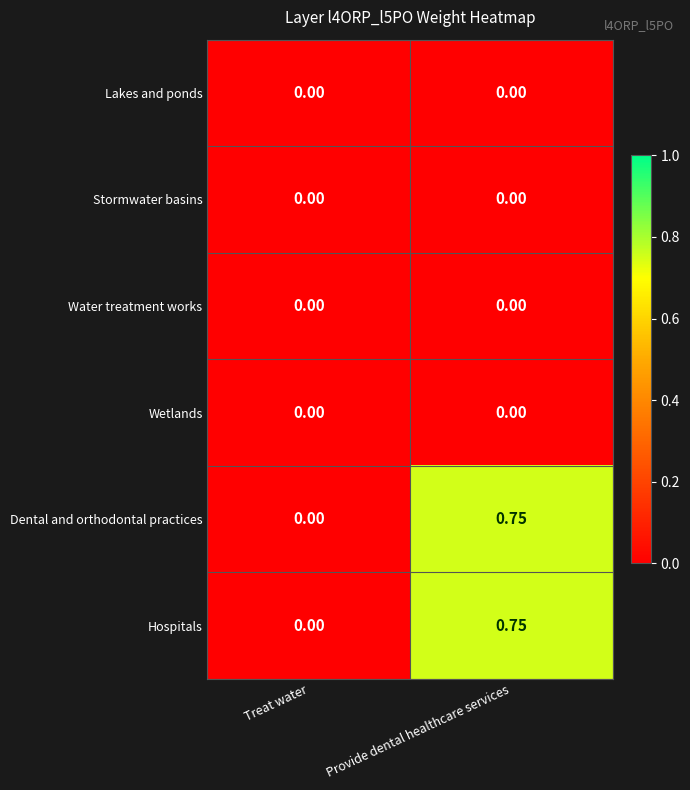

Where is Dental and orthodontal practices nearest to the value 0?

Treat water